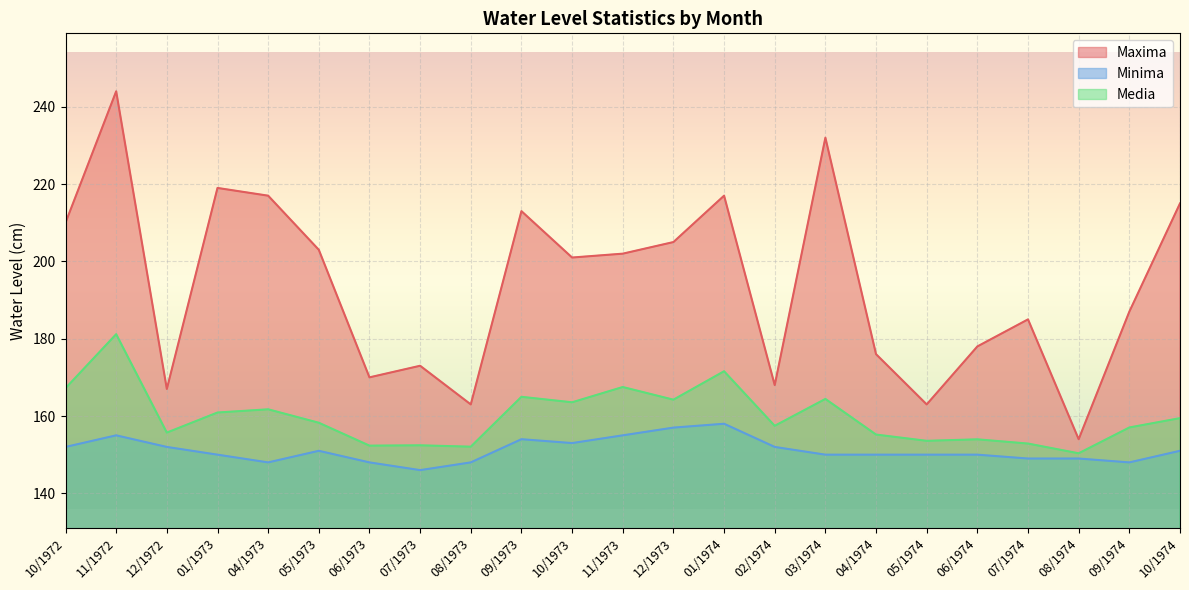

The Media series shows 171.6 at 01/1974. True or false?

True